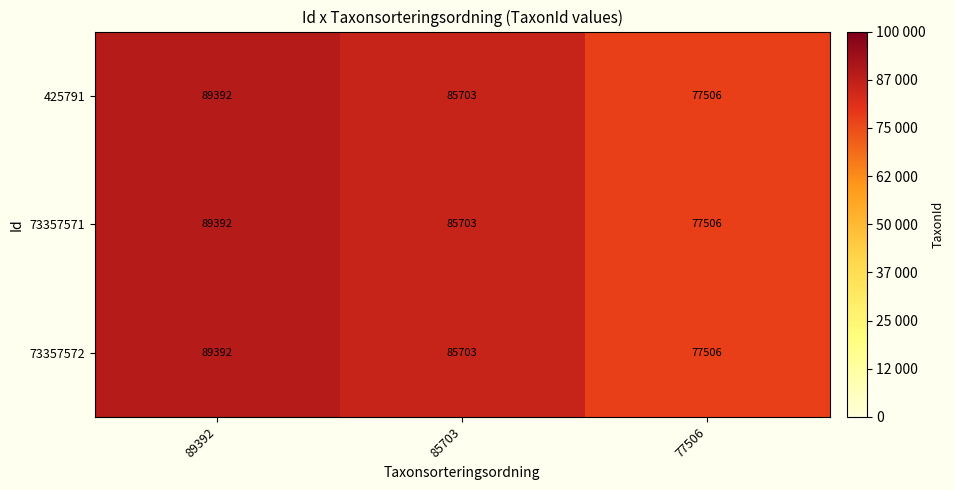

The value of 425791 at 77506 is 77506. True or false?

True